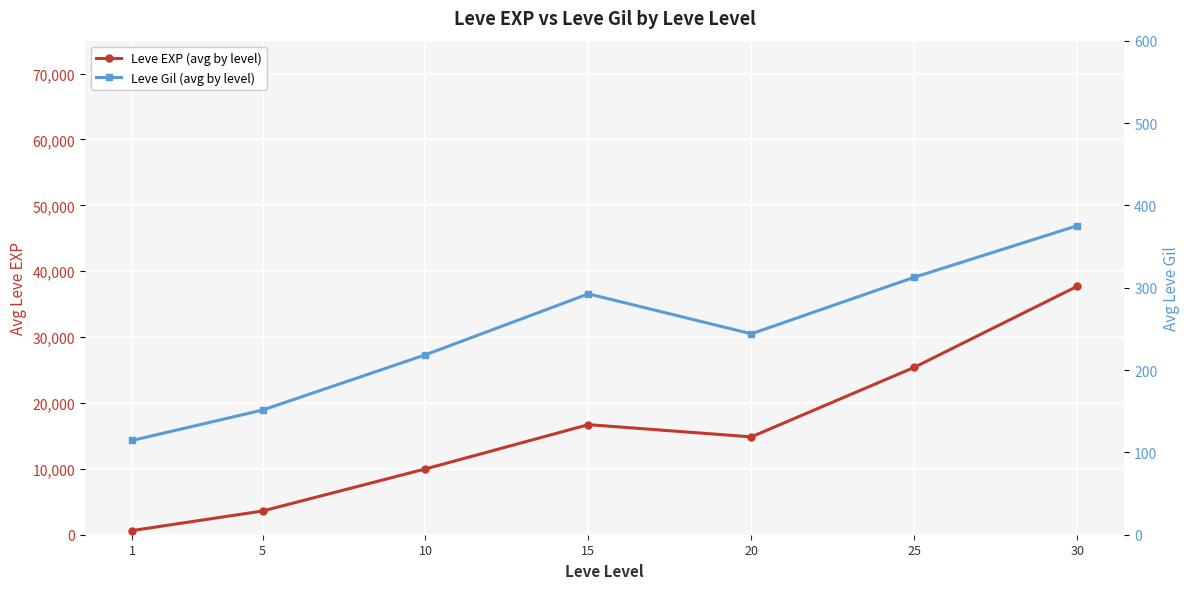

At how many categories does at least one series exceed 6961?

5